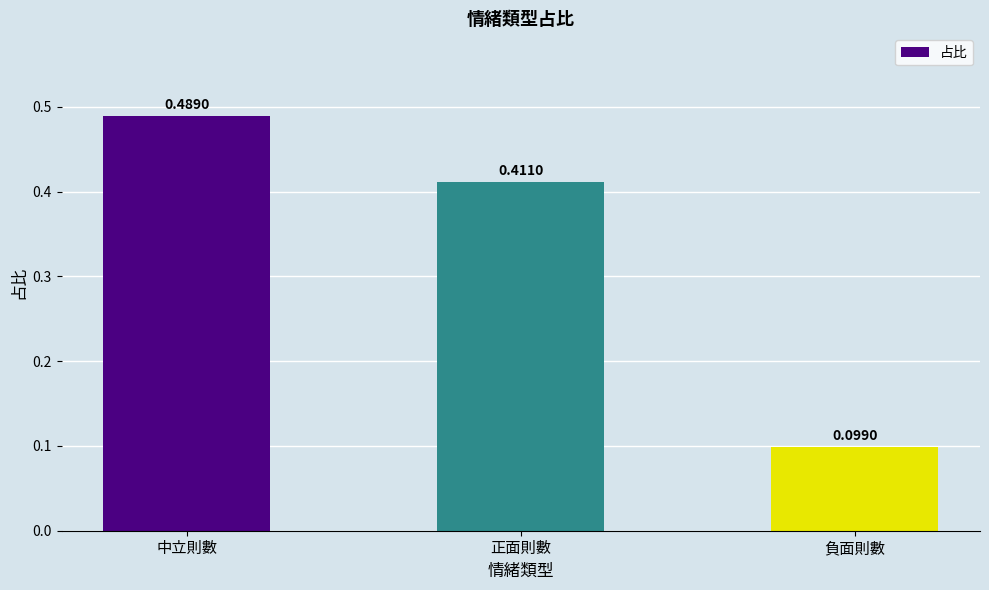

Rank the categories by value from highest to lowest.

中立則數, 正面則數, 負面則數